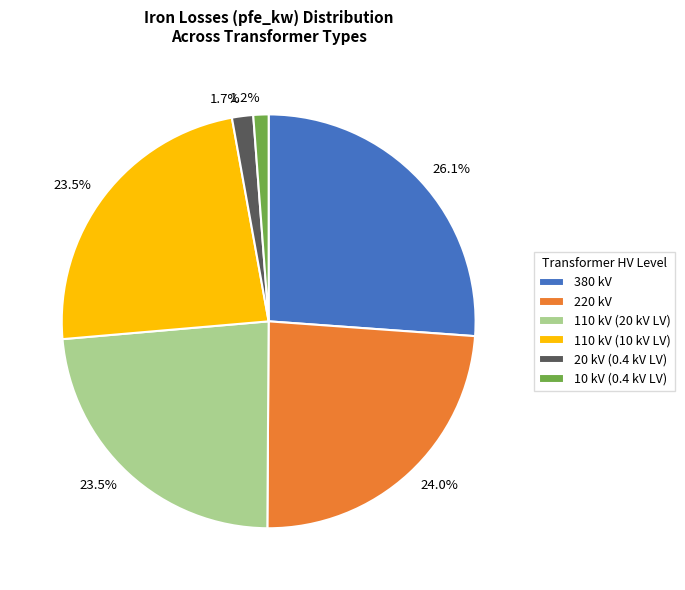

Which slice is the largest?

380 kV